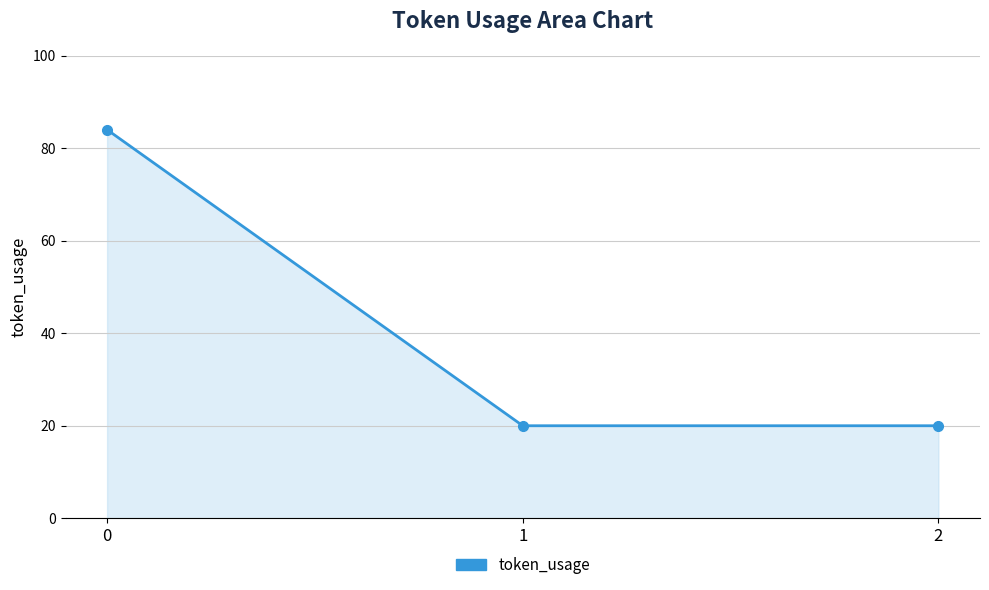

What is the sum of the values at 2 and 0?

104